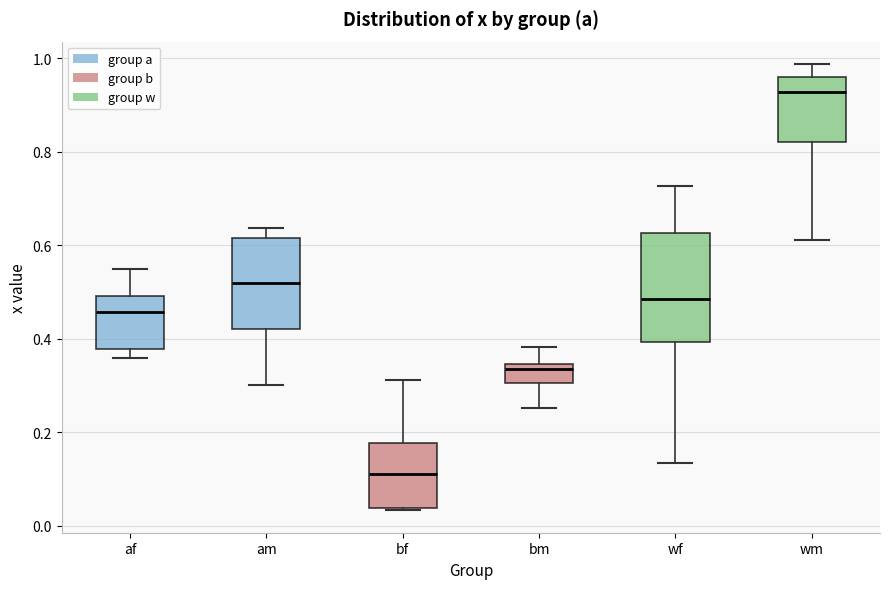

Which box's median line is the lowest?

bf